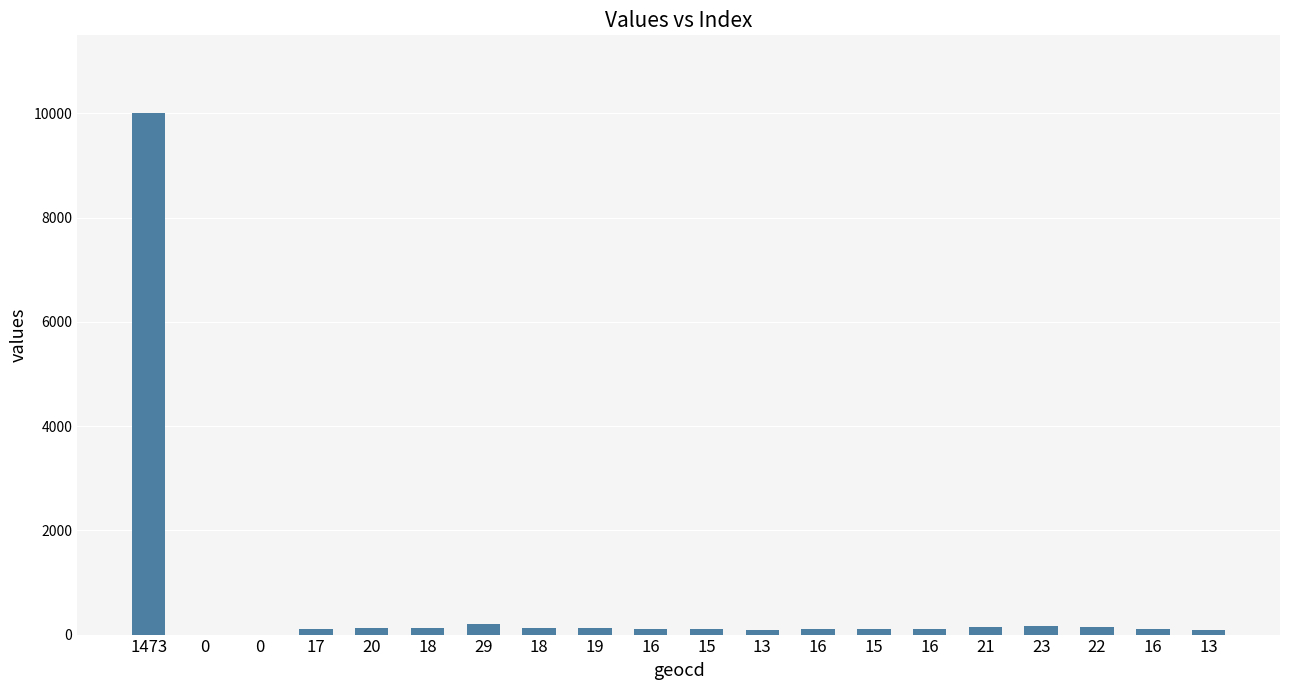

Are the bars horizontal?

No